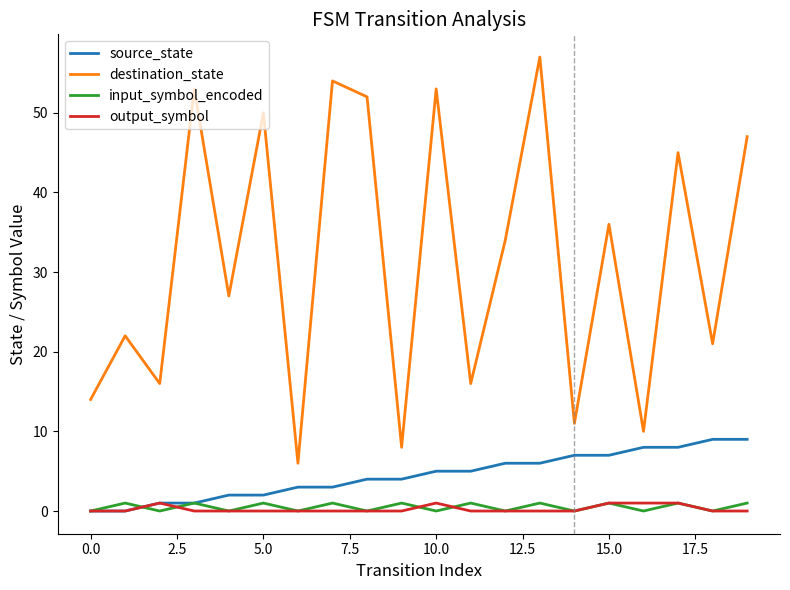

Which series has the widest spread of values?

destination_state